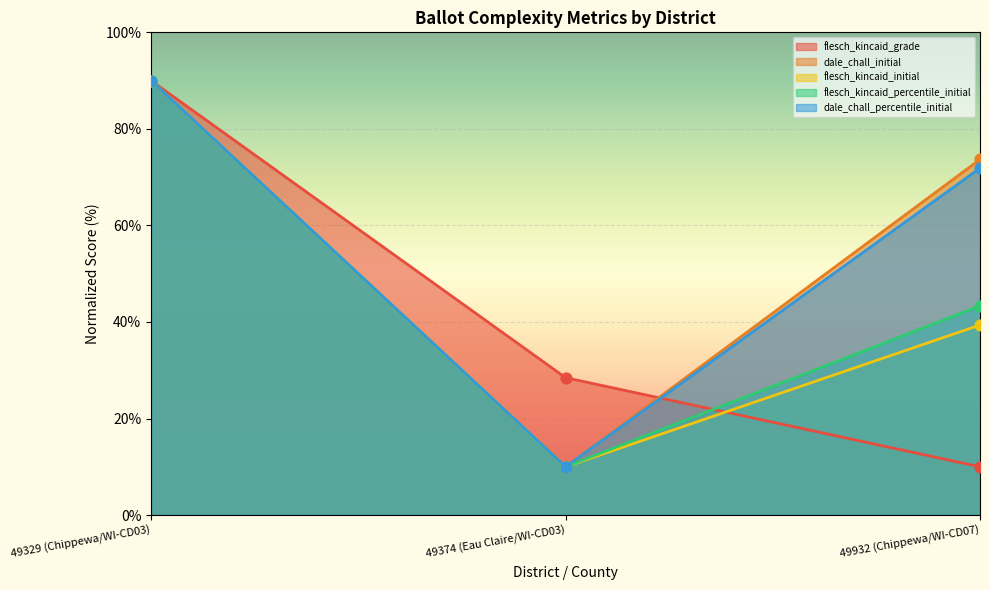

What are all the series names shown in the legend?

flesch_kincaid_grade, dale_chall_initial, flesch_kincaid_initial, flesch_kincaid_percentile_initial, dale_chall_percentile_initial